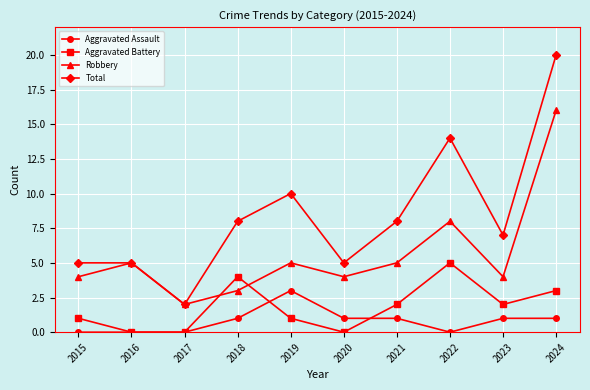

Which category has the highest value across all series?

2024